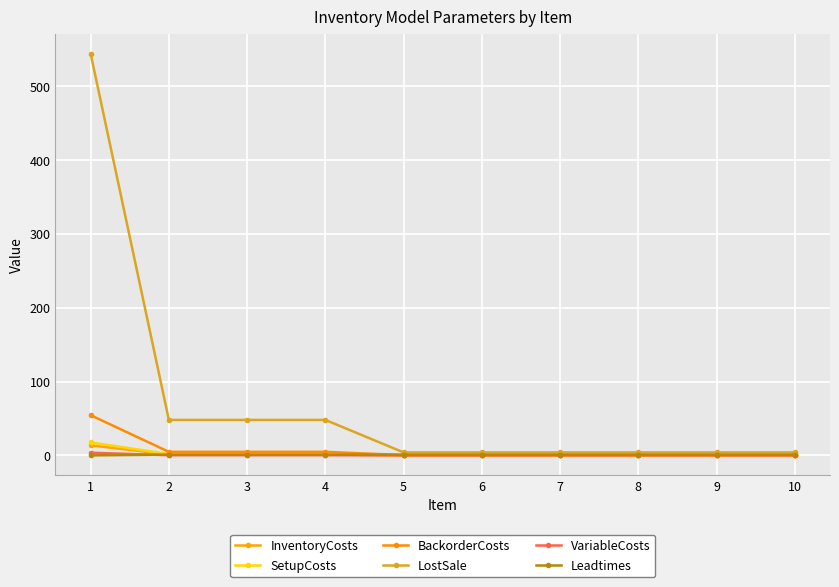

Between 5 and 9, which series saw the biggest shift?

InventoryCosts